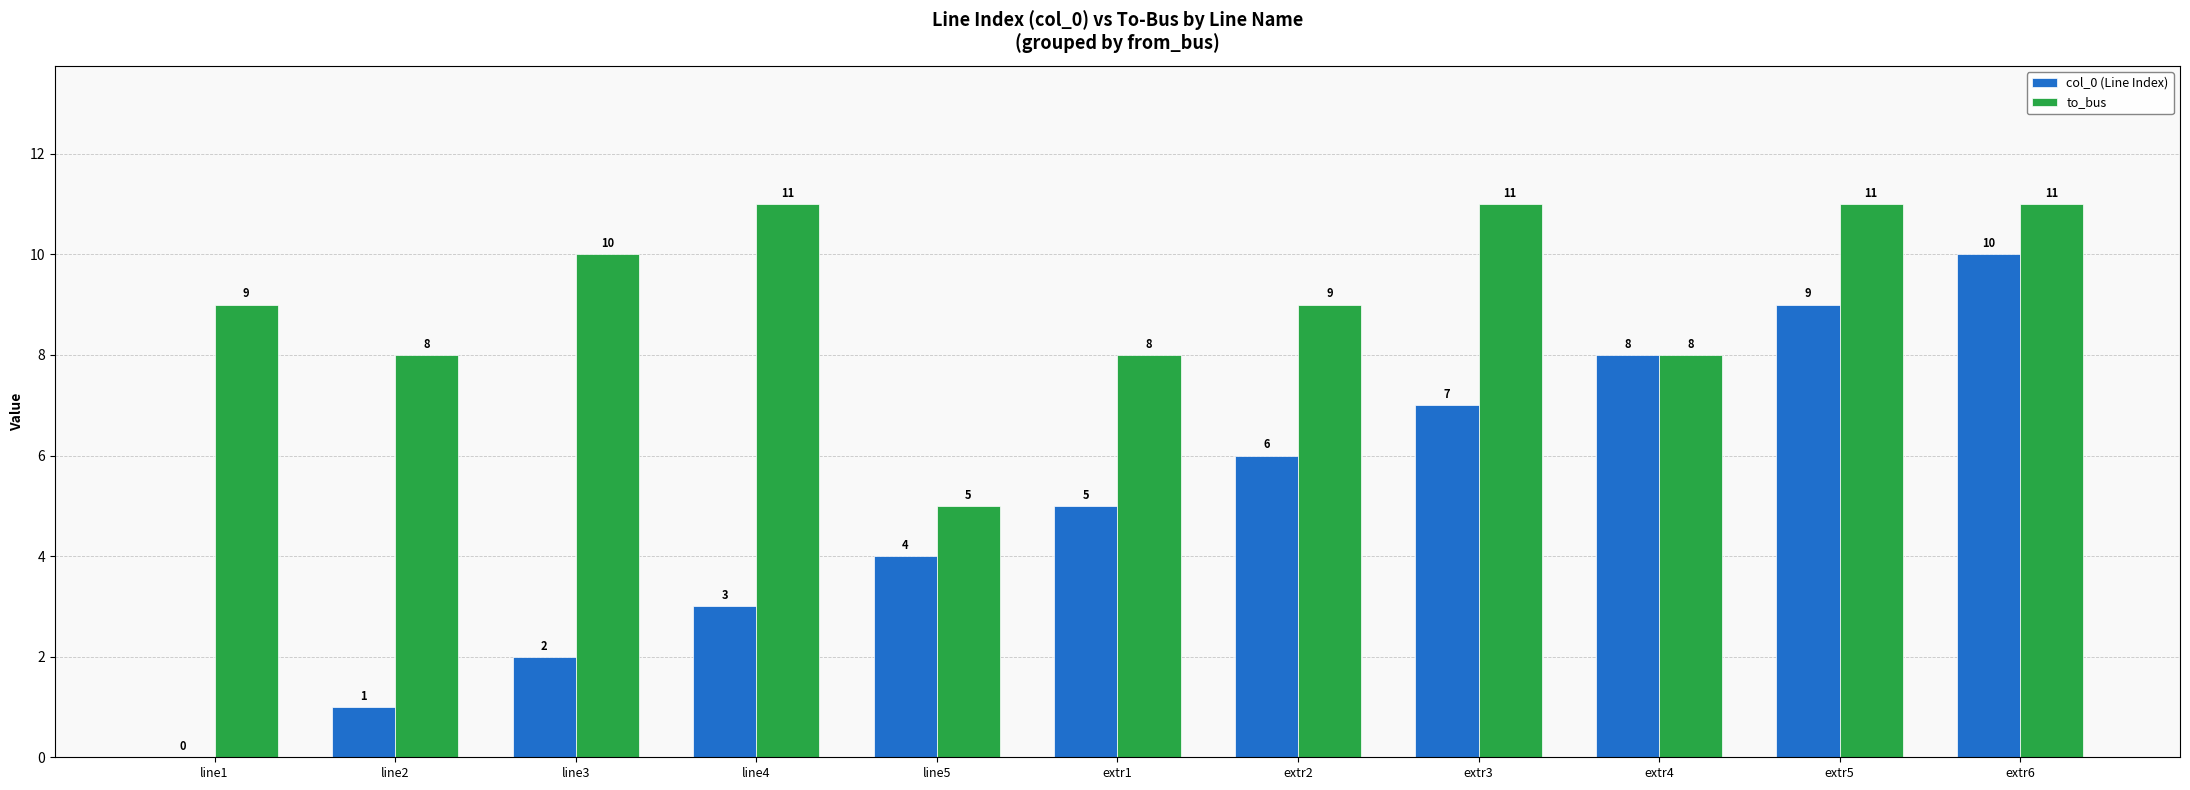

What is the sum of all to_bus values?

101